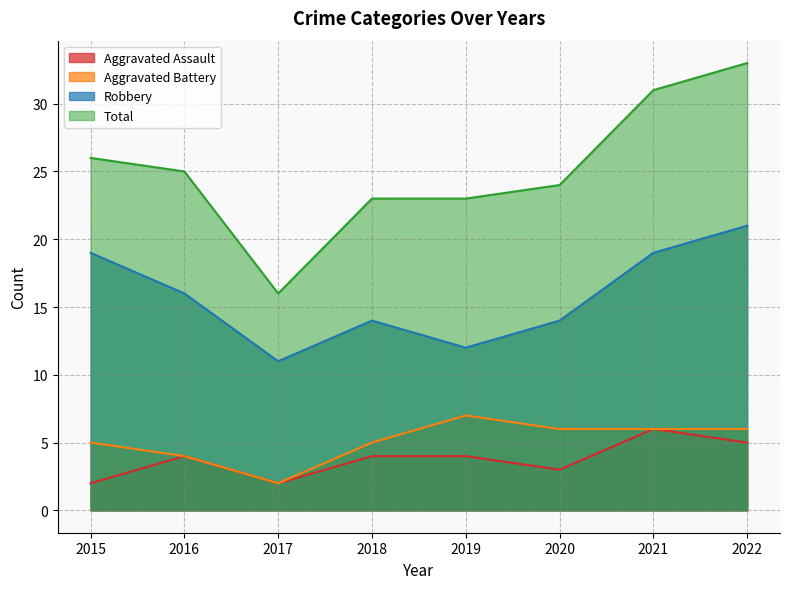

Rank the series at 2017 from lowest to highest value.

Aggravated Assault, Aggravated Battery, Robbery, Total